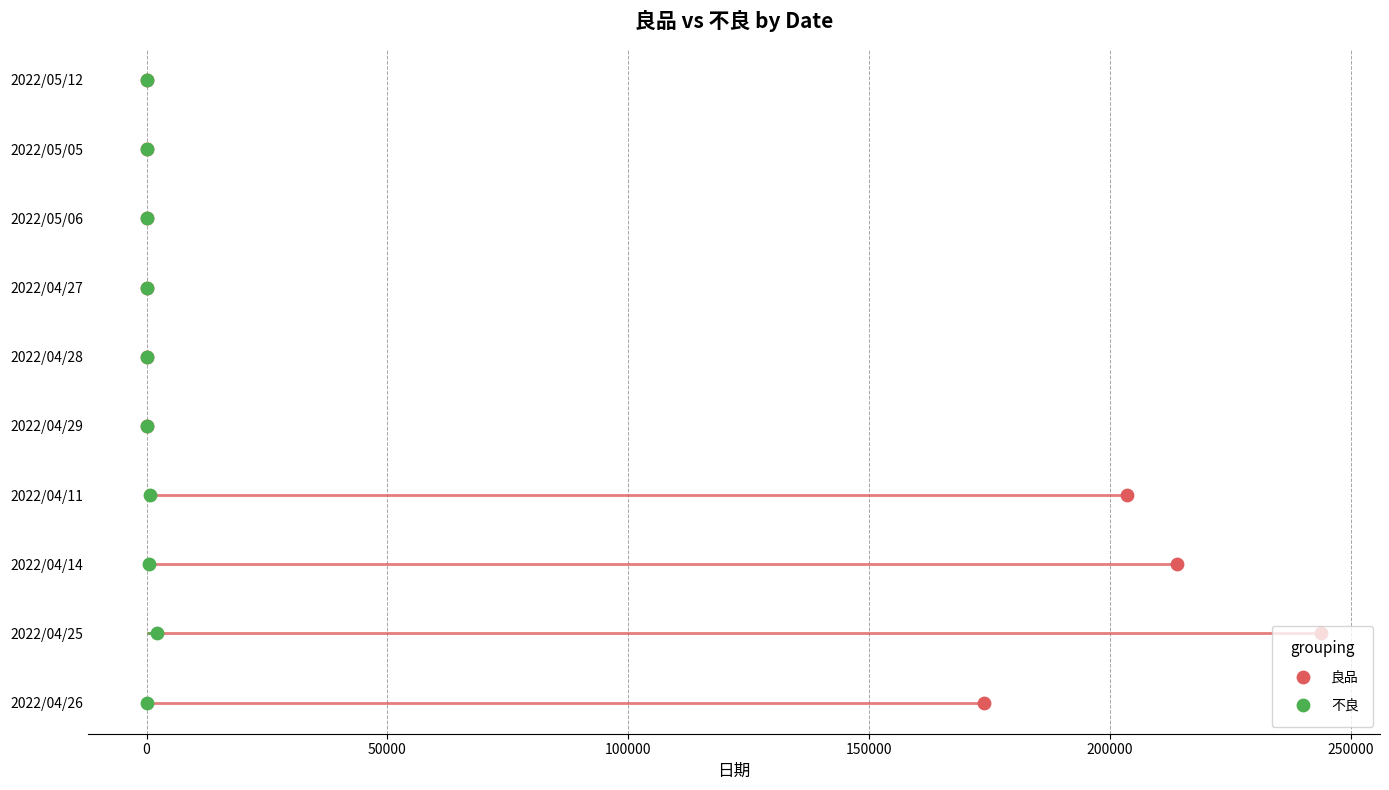

What are all the series names shown in the legend?

良品, 不良